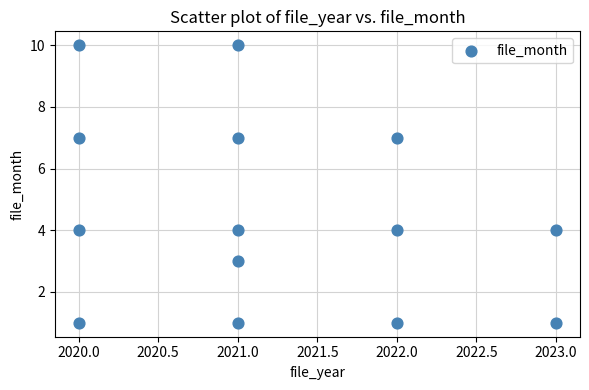

What is the range of X values (max minus min)?

3